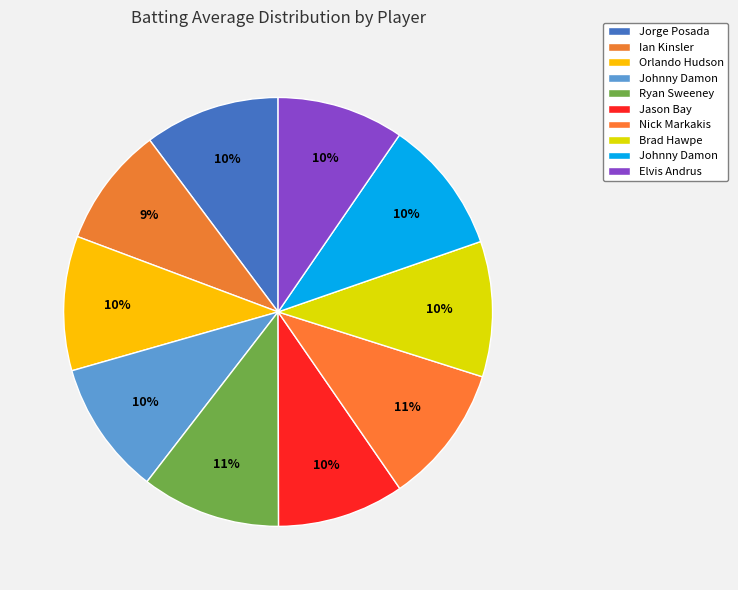

What is the smallest slice in the pie chart?

Ian Kinsler